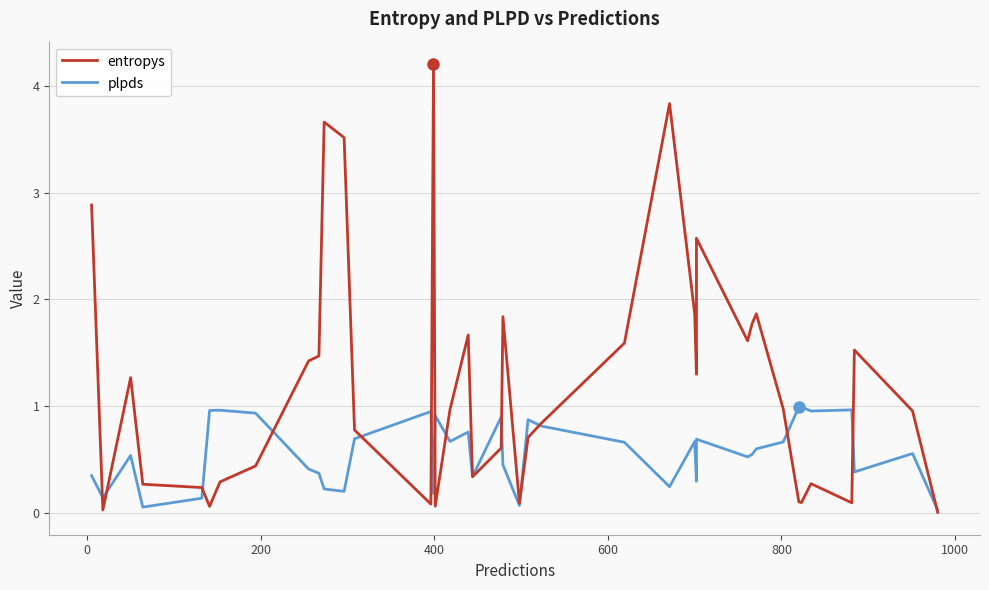

Does the chart have visible grid lines?

Yes